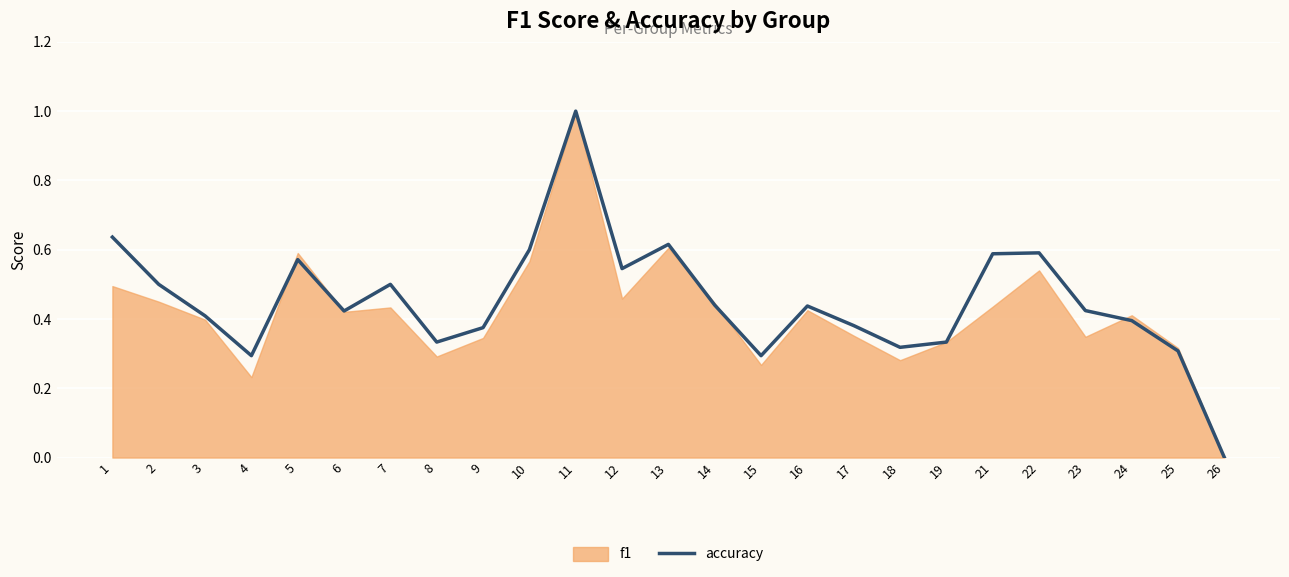

Is it true that the value at 17 is 0.1?

False